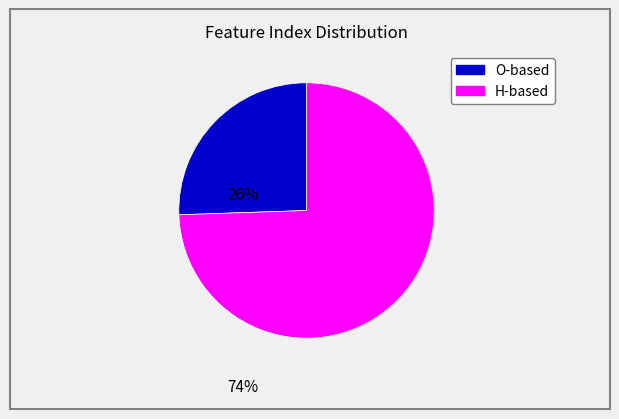

Is there any slice that represents more than half of the pie?

Yes